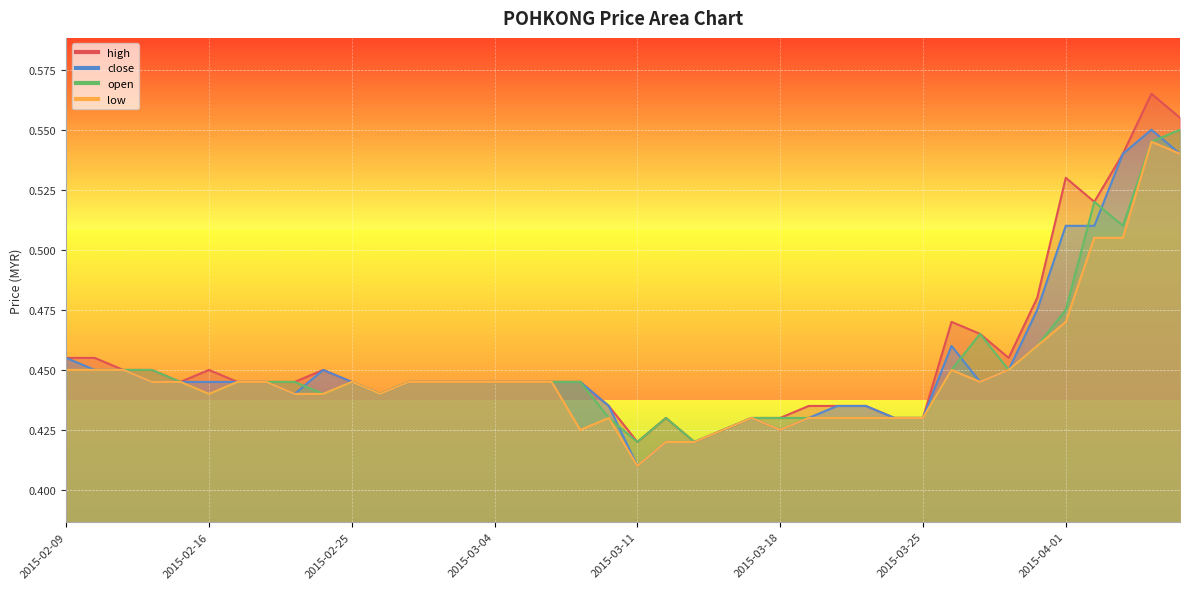

What is the approximate value of close at 2015-03-11?

0.4